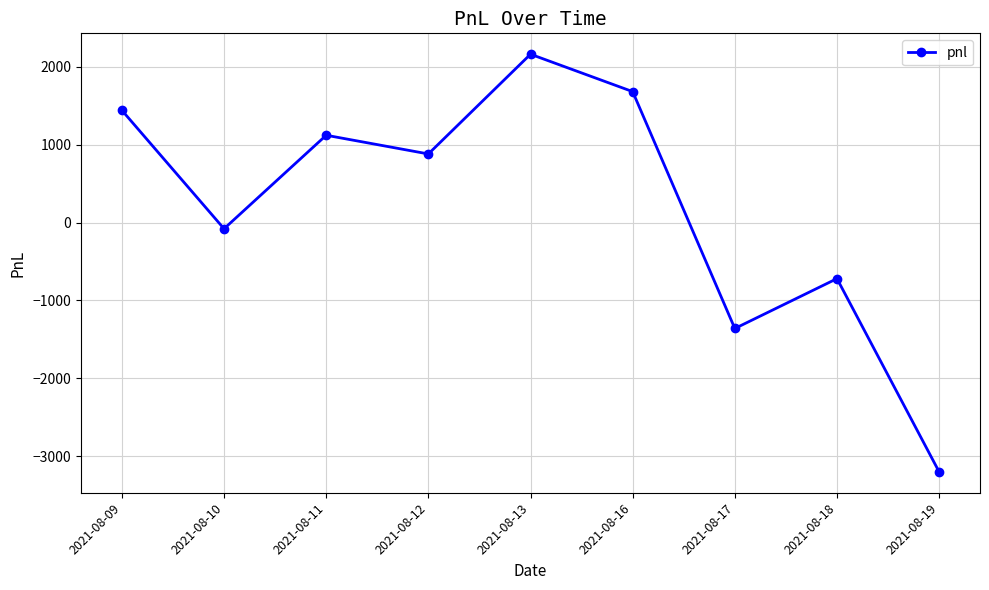

How many points are lower than both their immediate neighbors (excluding endpoints)?

3